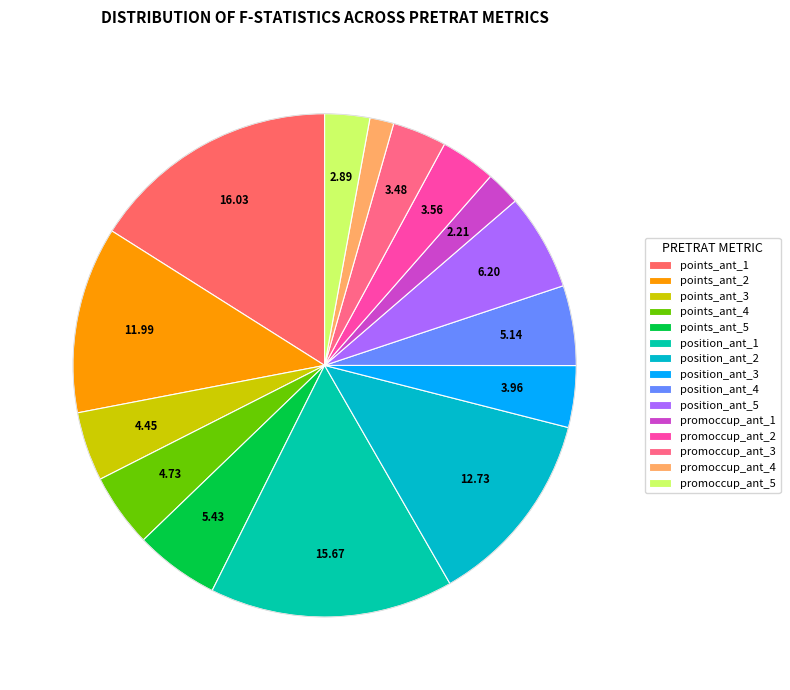

What percentage is NOT represented by promoccup_ant_2?

96.4%